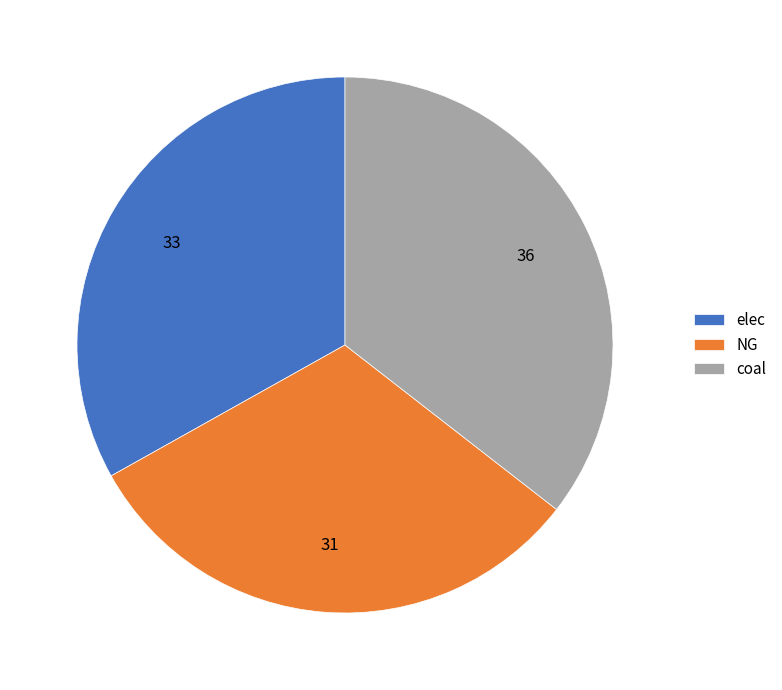

Does any single category account for the majority?

No